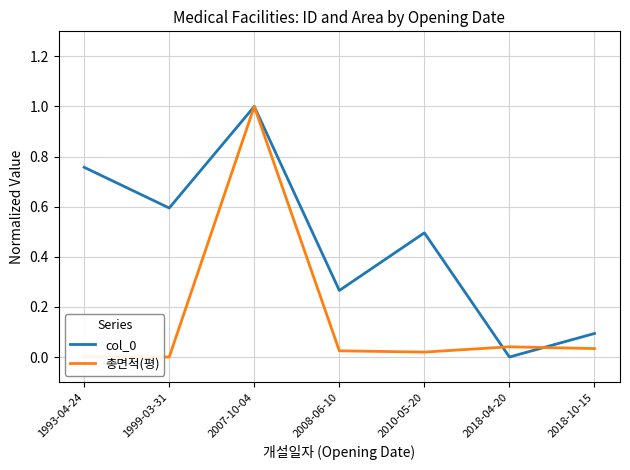

List the labels in order of col_0 value, smallest first.

2018-04-20, 2018-10-15, 2008-06-10, 2010-05-20, 1999-03-31, 1993-04-24, 2007-10-04